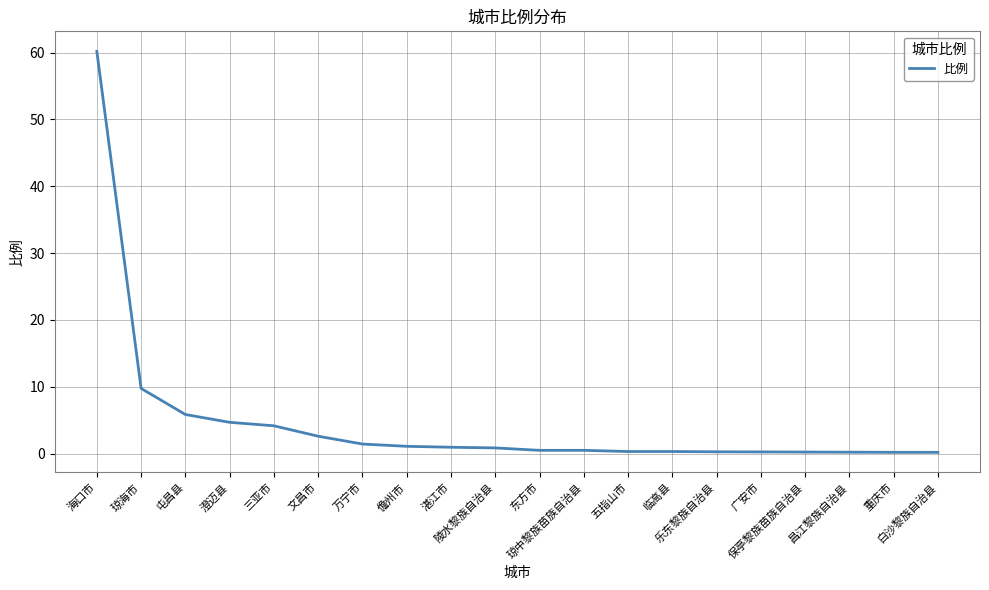

What is the maximum value shown in the chart?

60.2